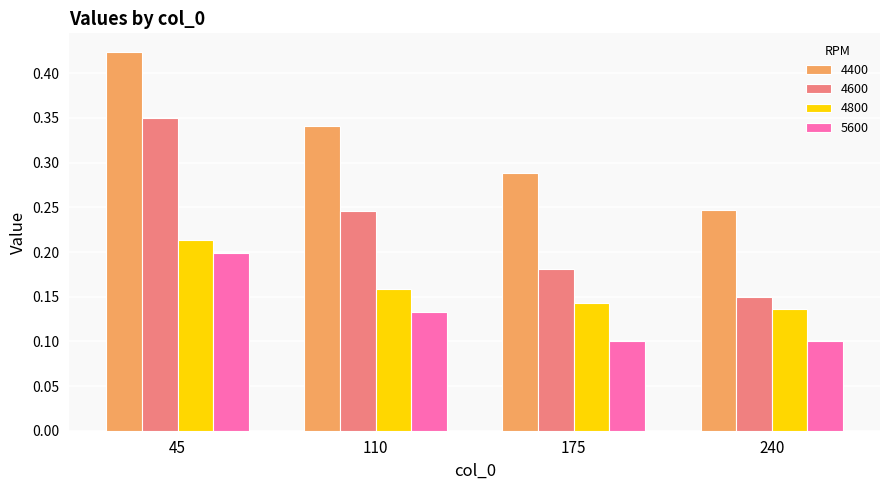

How many groups of bars are there?

4